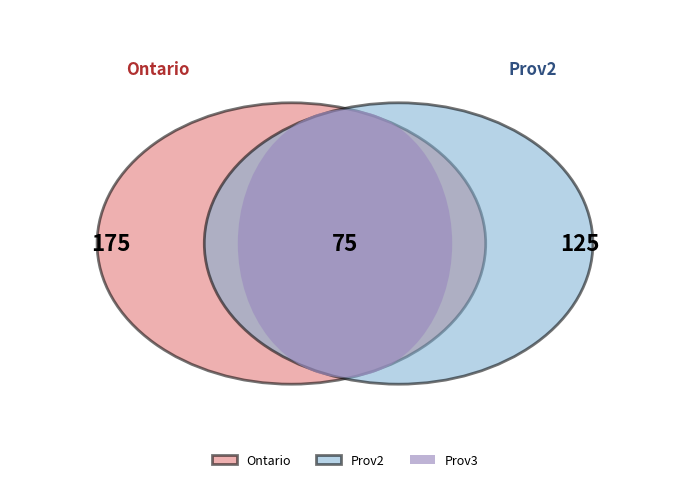

True or false: Prov3 accounts for 20% of the total.

True